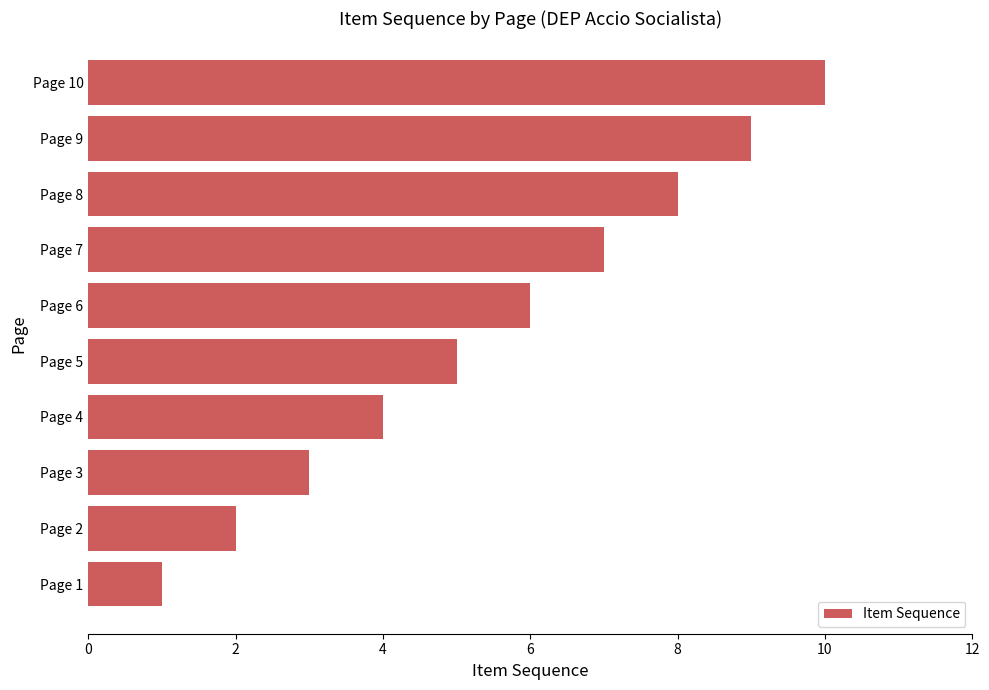

What is the sum of all values?

55